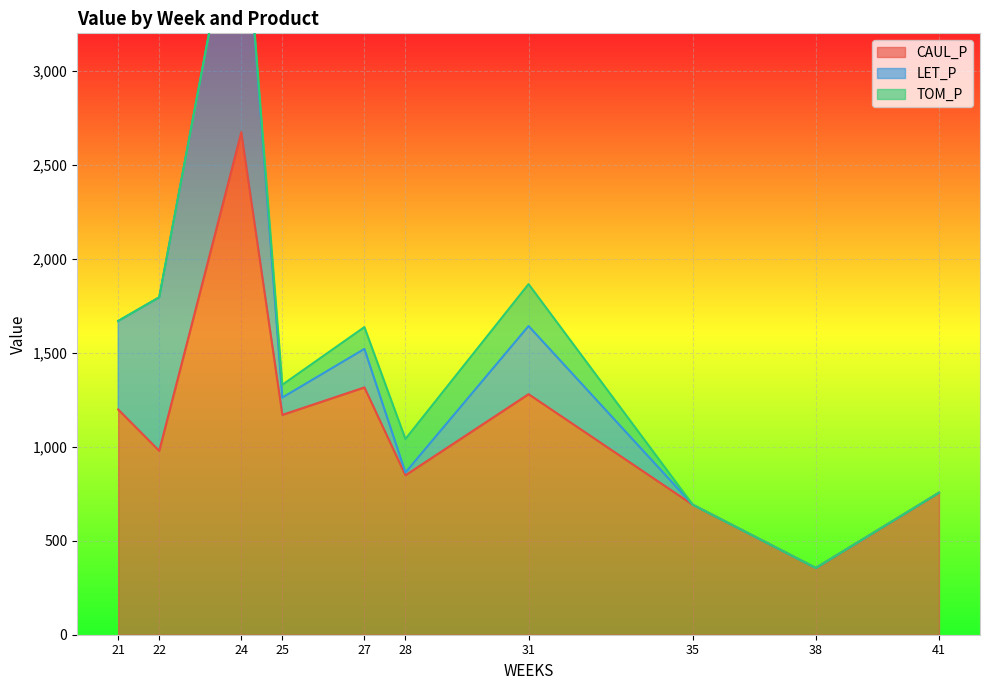

At which category is the sum across all series the highest?

24